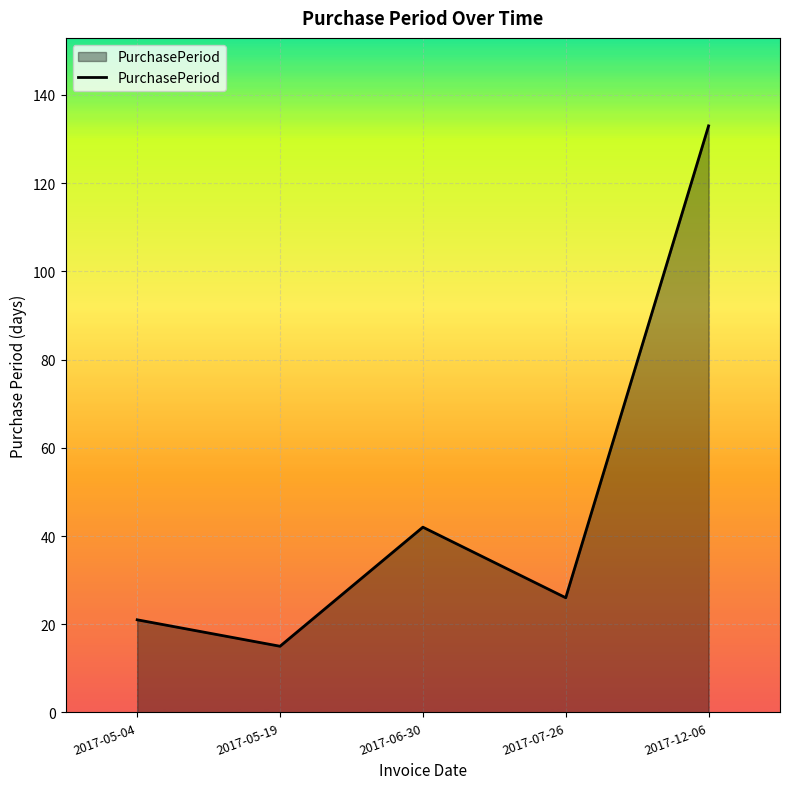

What is the sum of the values at 2017-06-30 and 2017-05-19?

57